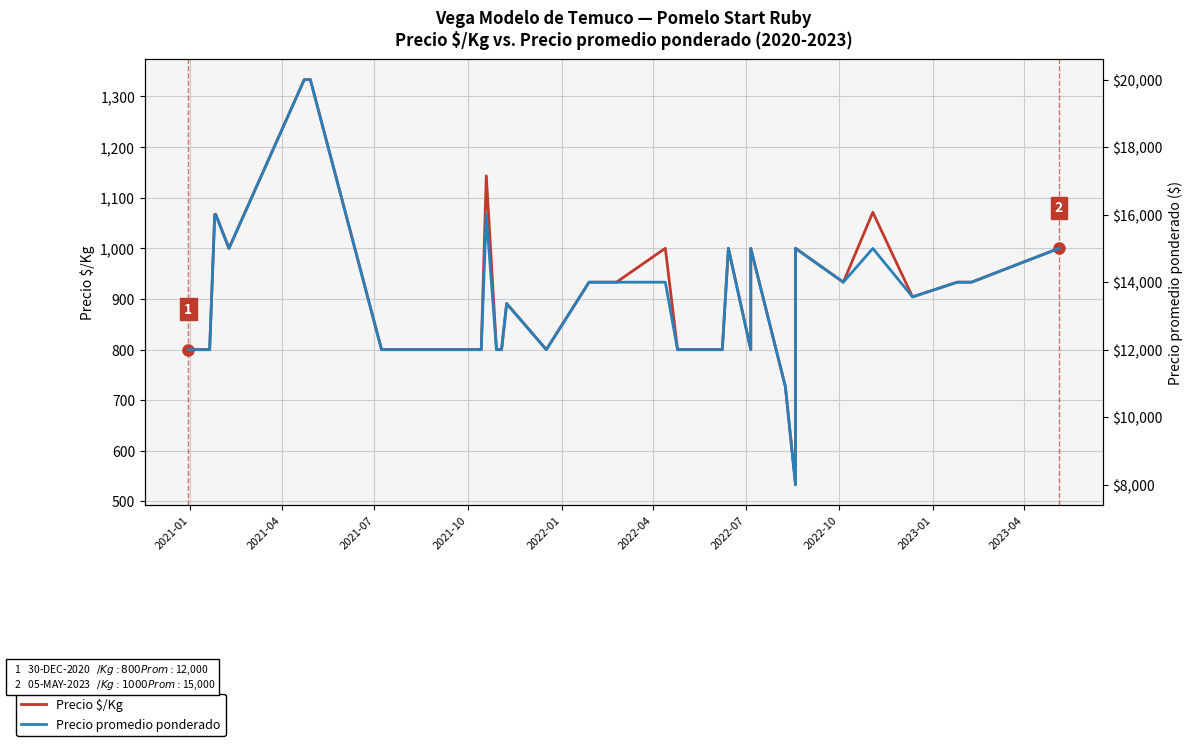

Rank the series by their maximum value, from highest to lowest.

Precio promedio ponderado, Precio $/Kg